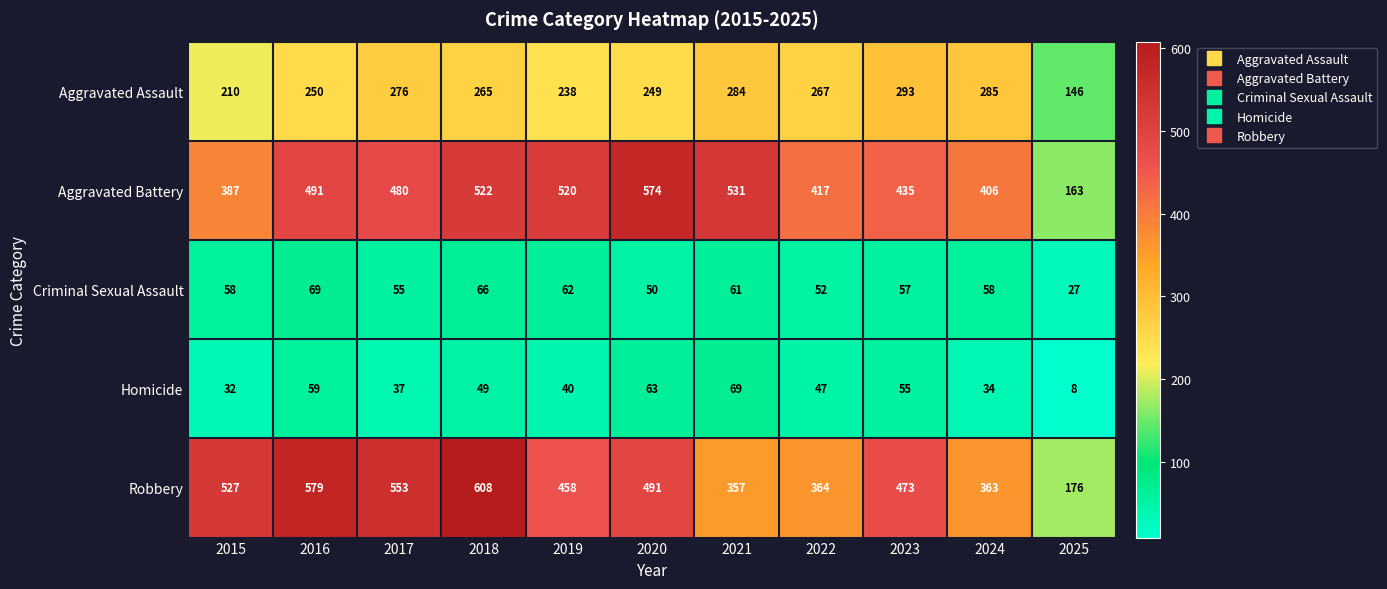

At how many categories does at least one series exceed 92?

11